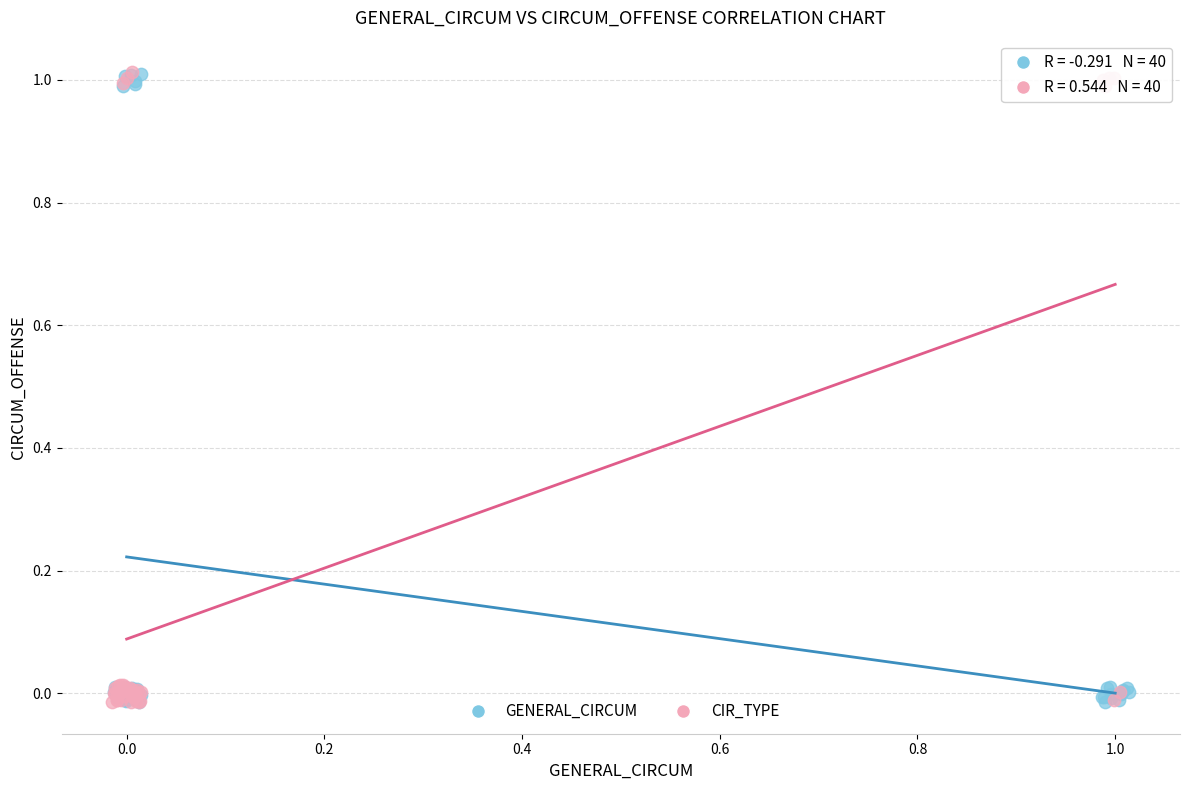

What are all the series names shown in the legend?

GENERAL_CIRCUM, CIR_TYPE